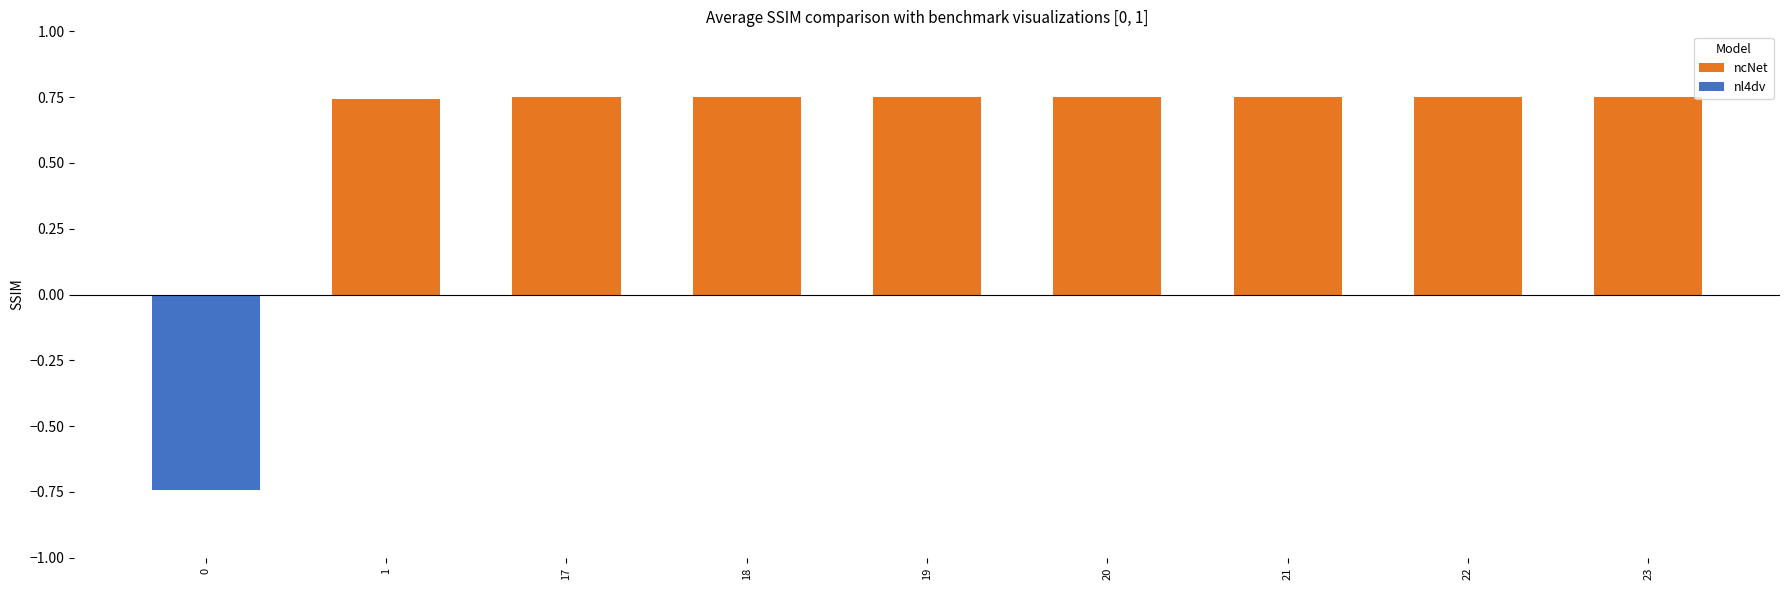

What is the total value across all series at 1?

0.7